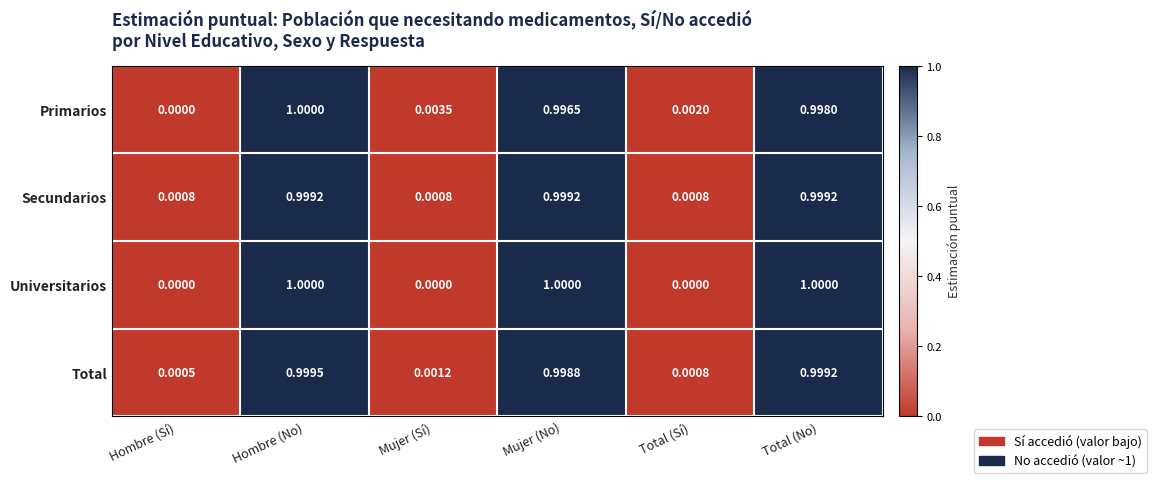

List the labels in order of Total value, largest first.

Hombre (No), Total (No), Mujer (No), Mujer (Sí), Total (Sí), Hombre (Sí)